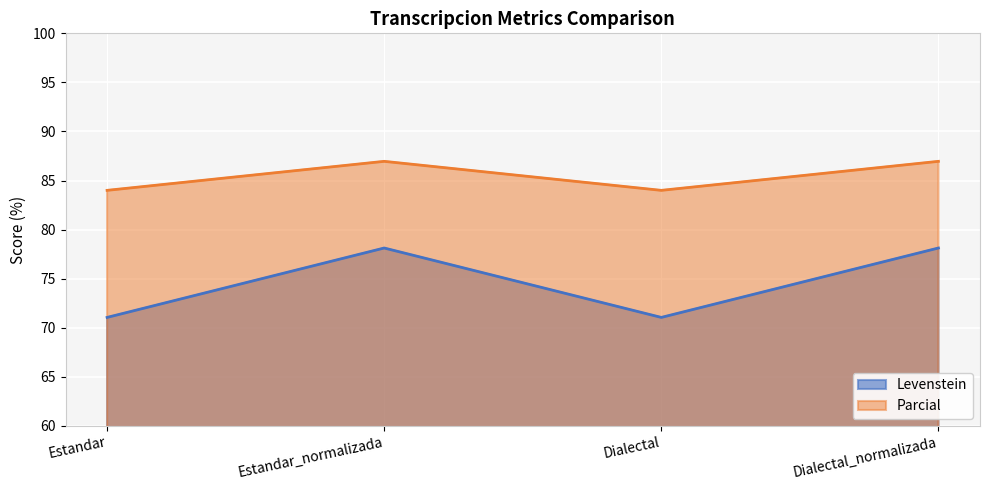

Read the Parcial value at Dialectal_normalizada.

87.0